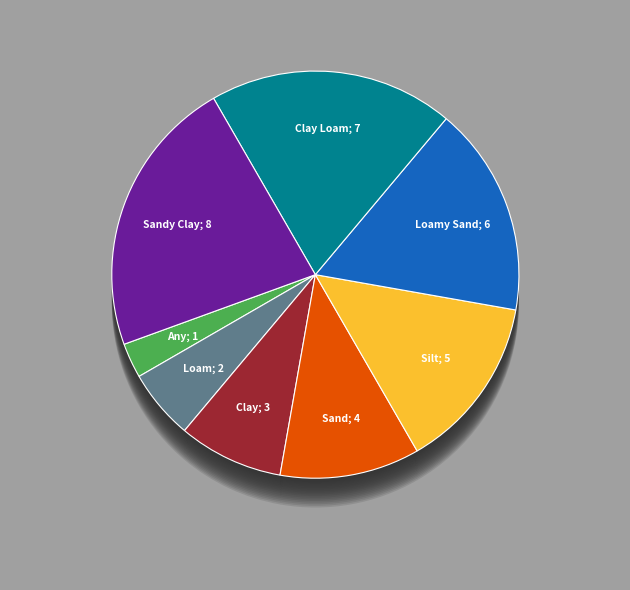

True or false: Loam accounts for 1% of the total.

False